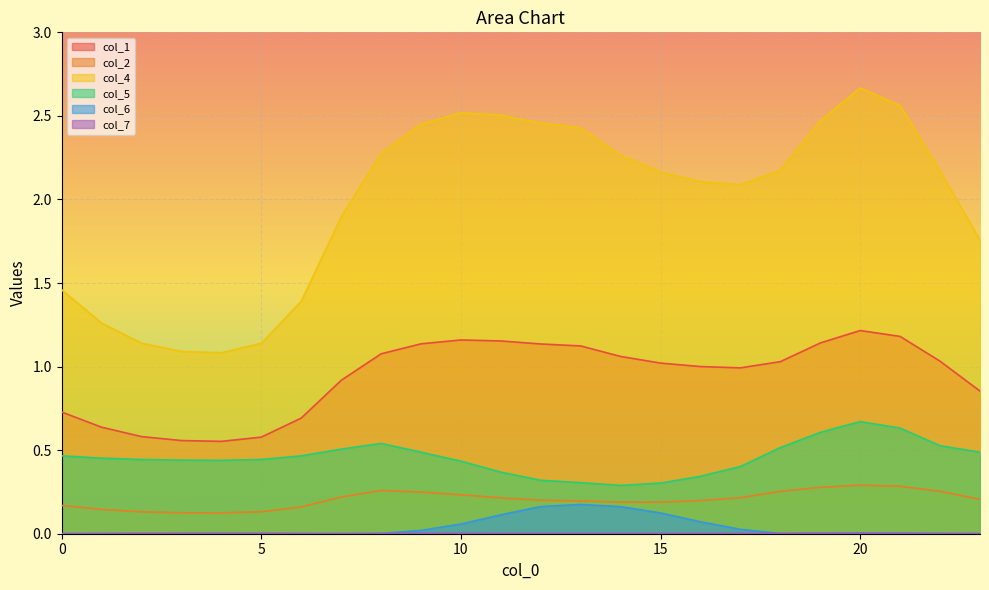

What is the difference between the col_1 values at 9 and 7?

0.2